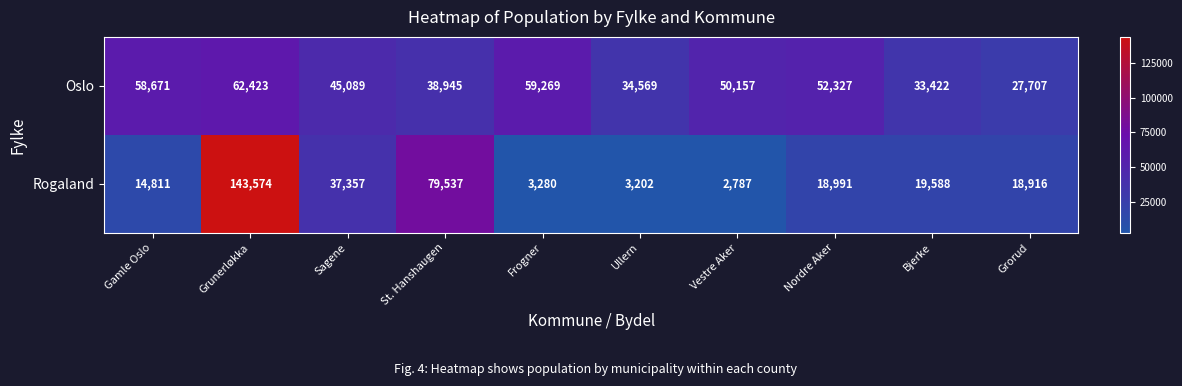

Rank the series by their average value, from lowest to highest.

Rogaland, Oslo